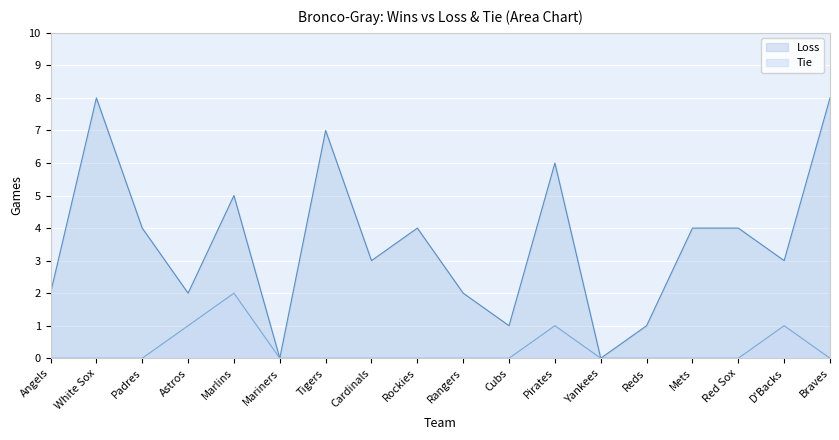

Is the value of Tie at Reds greater than the value of Loss at Rockies?

No